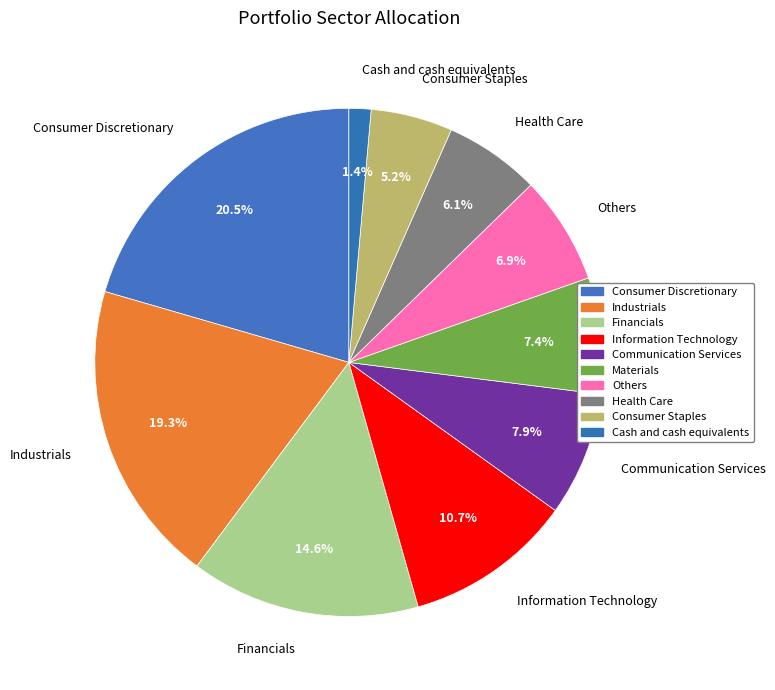

Does Materials represent more than half of the total?

No